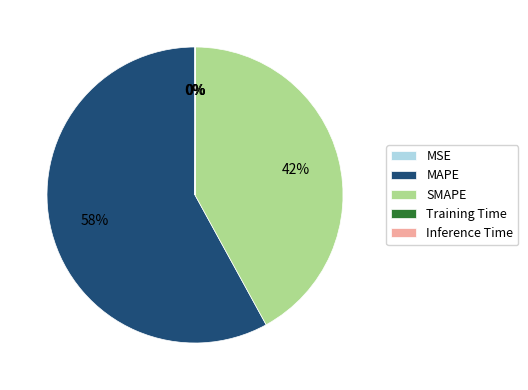

The SMAPE slice represents 29% of the pie. True or false?

False